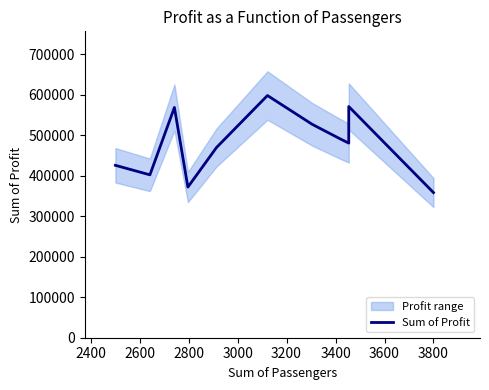

What is the greatest value displayed?

598539.6